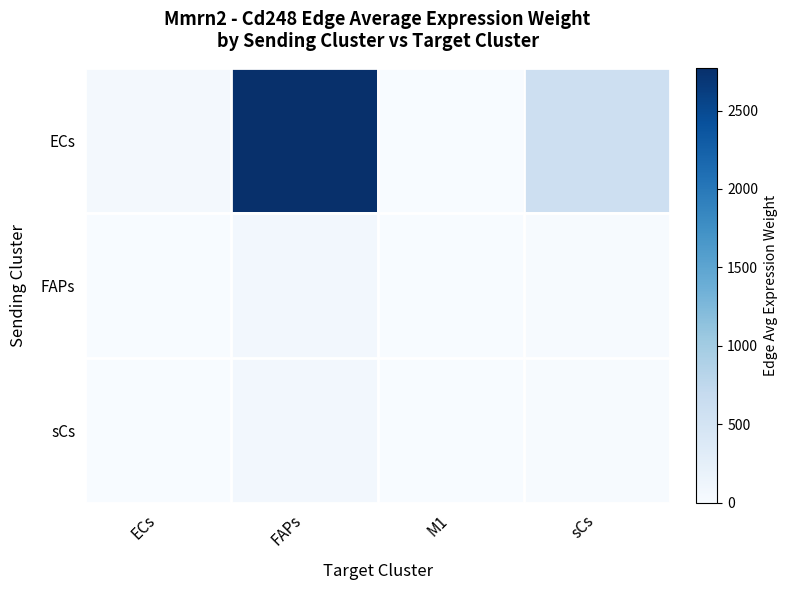

List the series in order of their peak value, lowest first.

sCs, FAPs, ECs